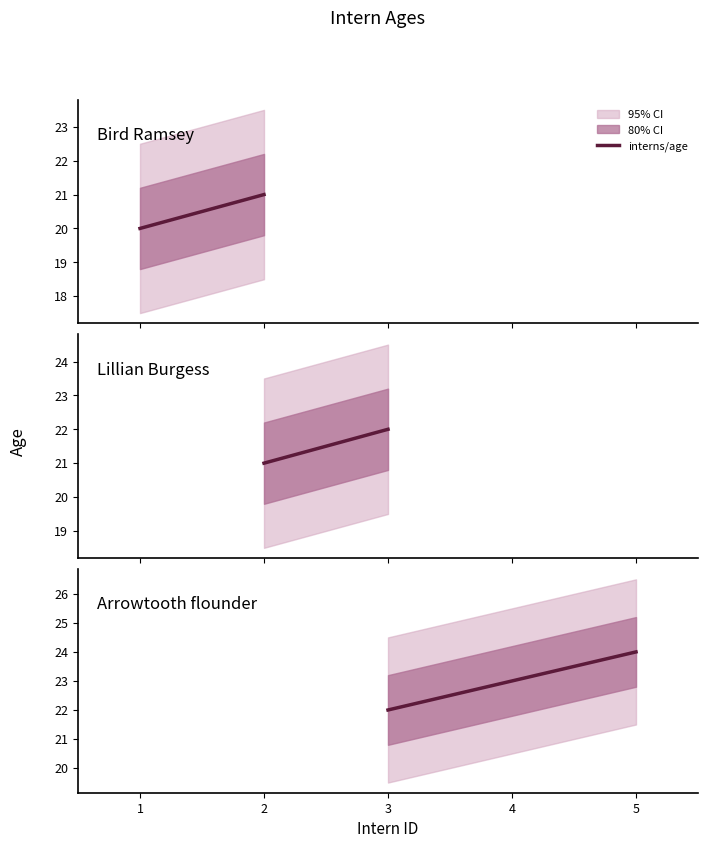

What is the value of the 1st point from the left?

22